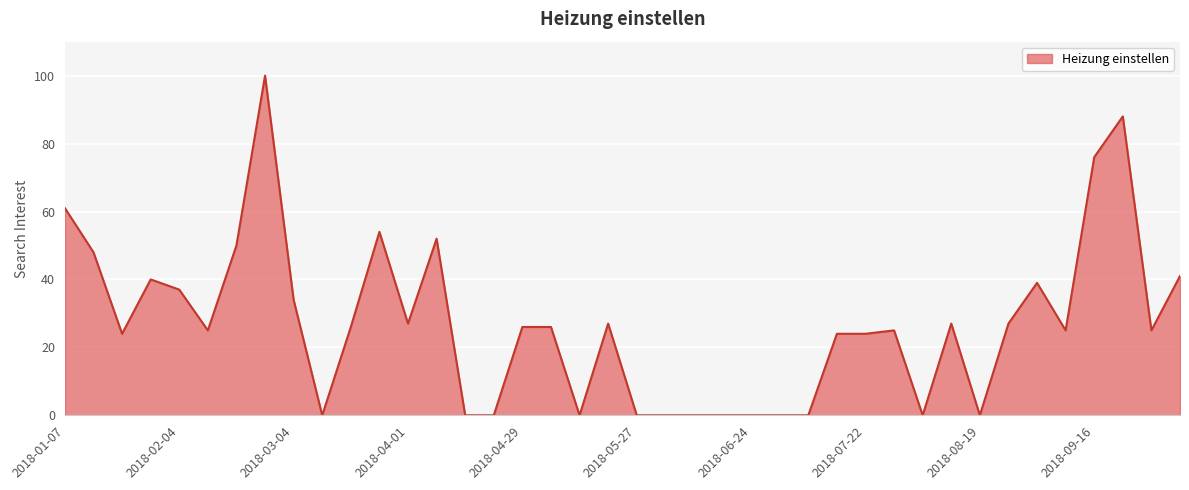

What is the difference between the maximum and minimum values?

100